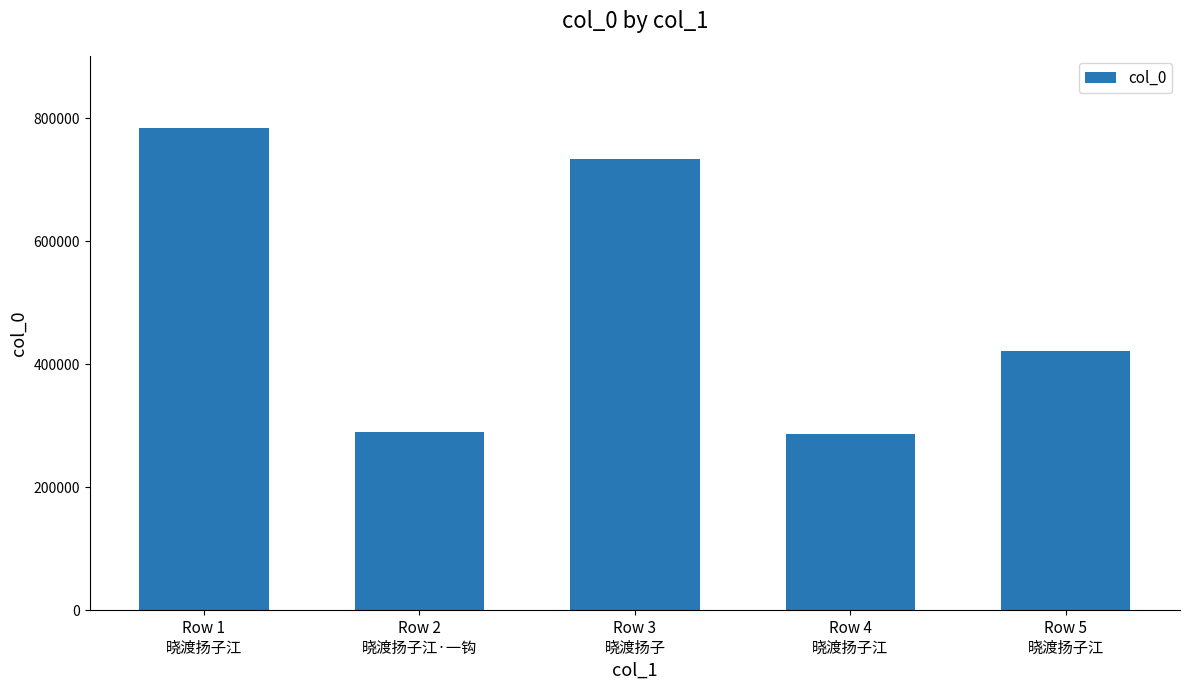

What is the difference between the maximum and minimum values?

498059